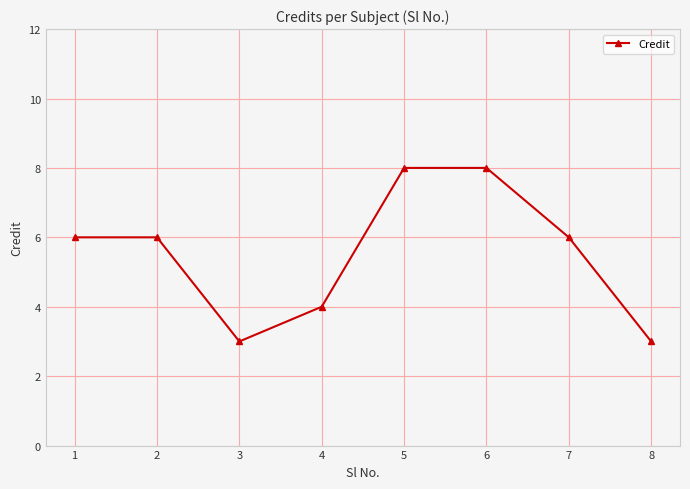

What is the greatest value displayed?

8